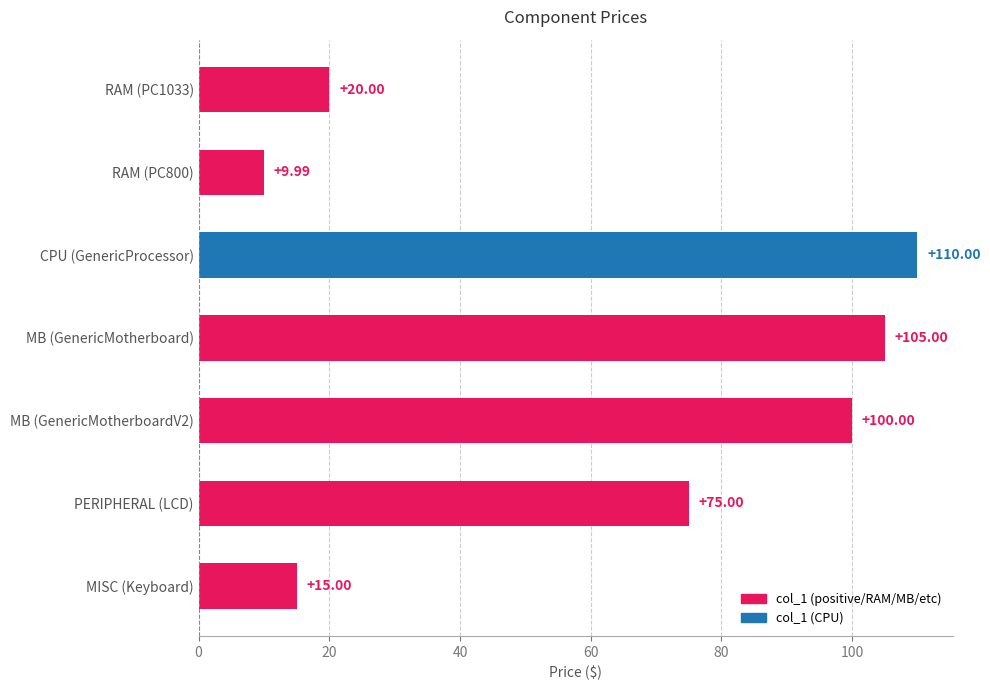

What is the difference between the maximum and minimum values?

100.0